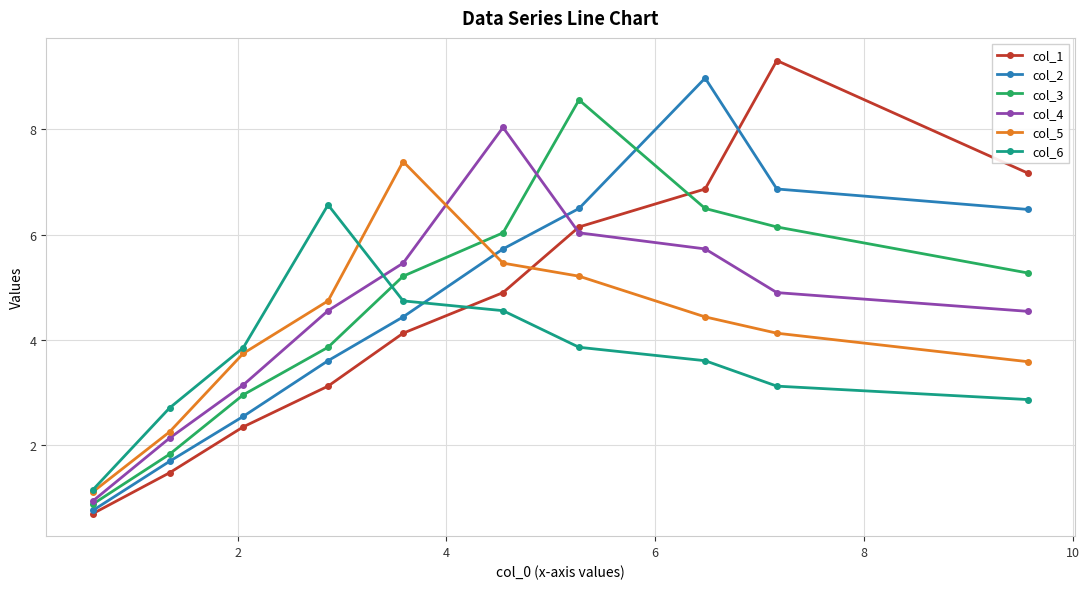

What is the value of the col_5 point at the 4th from the left?

4.7